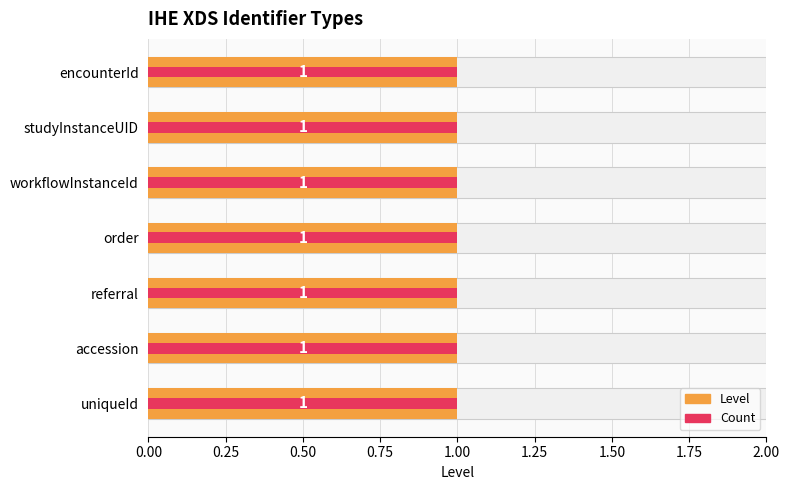

How many bars are there in each group?

2